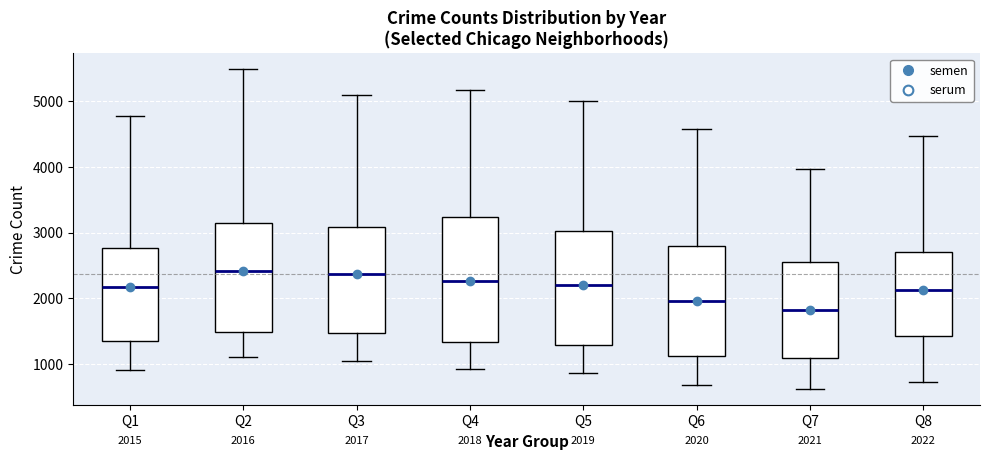

Comparing the boxes themselves (not the whiskers), which one is the tallest?

Q4